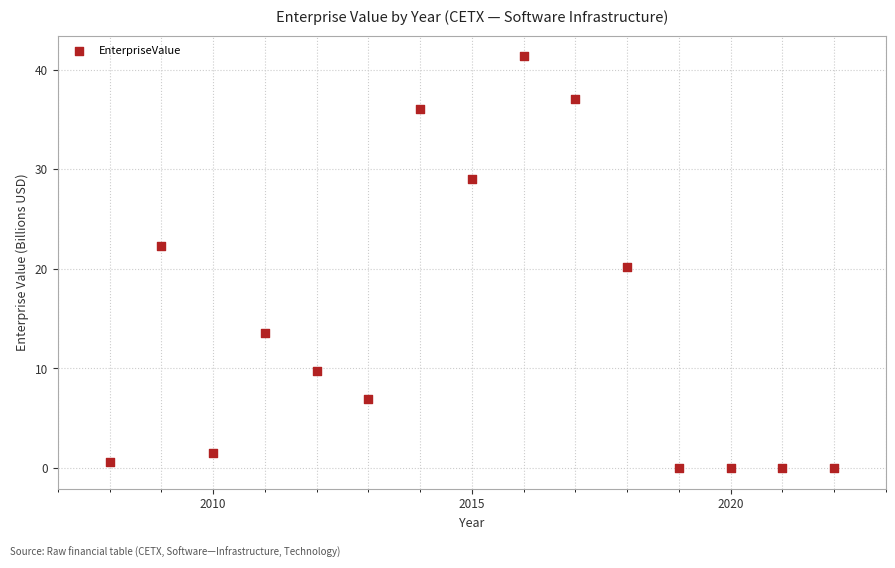

What is the range of Y values (max minus min)?

41.3